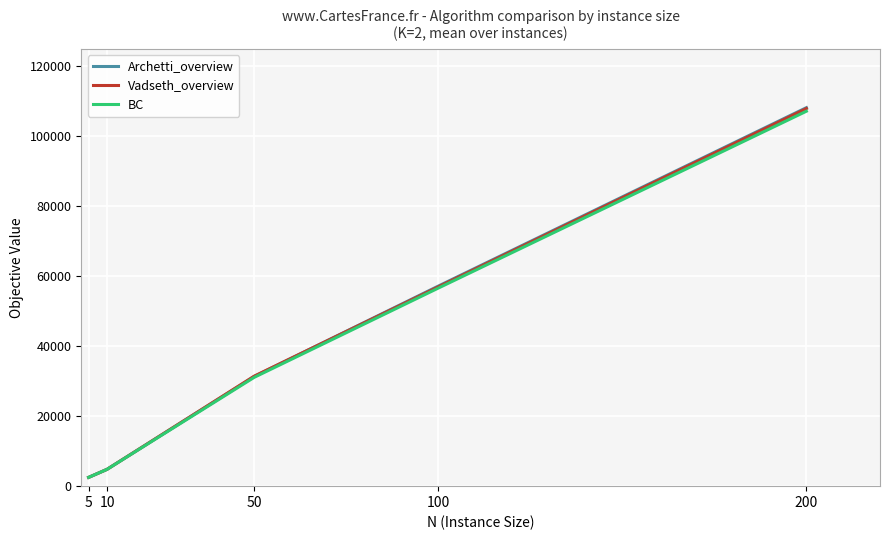

Is the value of Vadseth_overview at 200 greater than the value of Archetti_overview at 50?

Yes